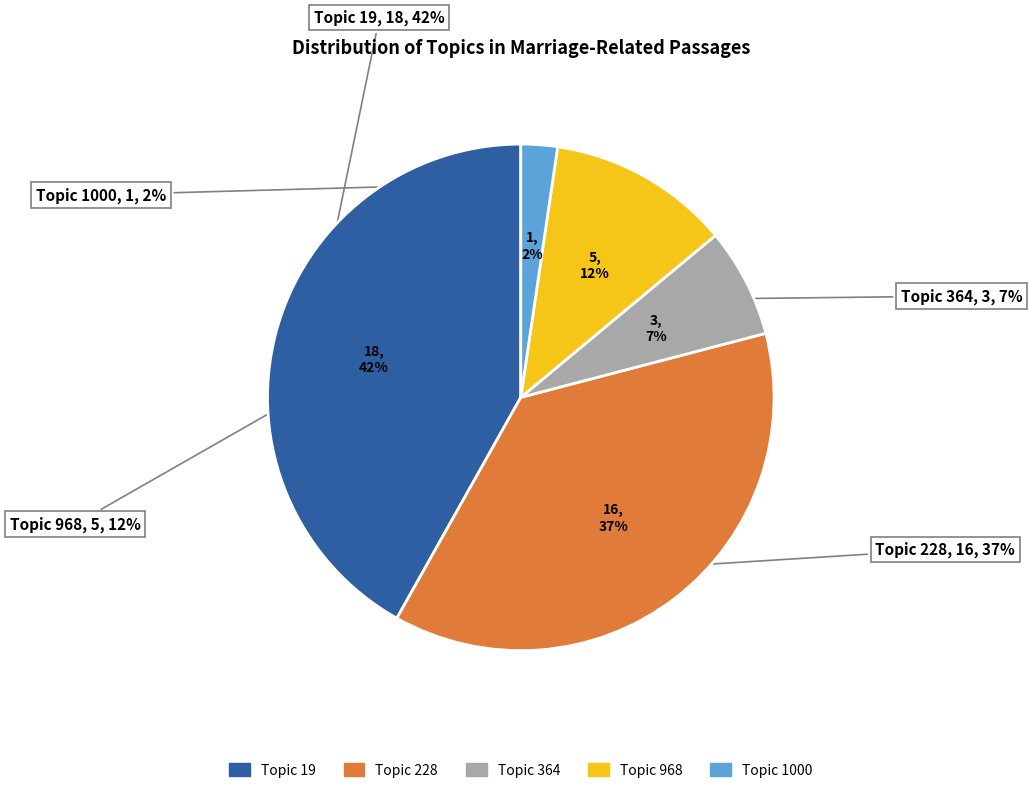

What portion of the pie excludes 228?

62.8%